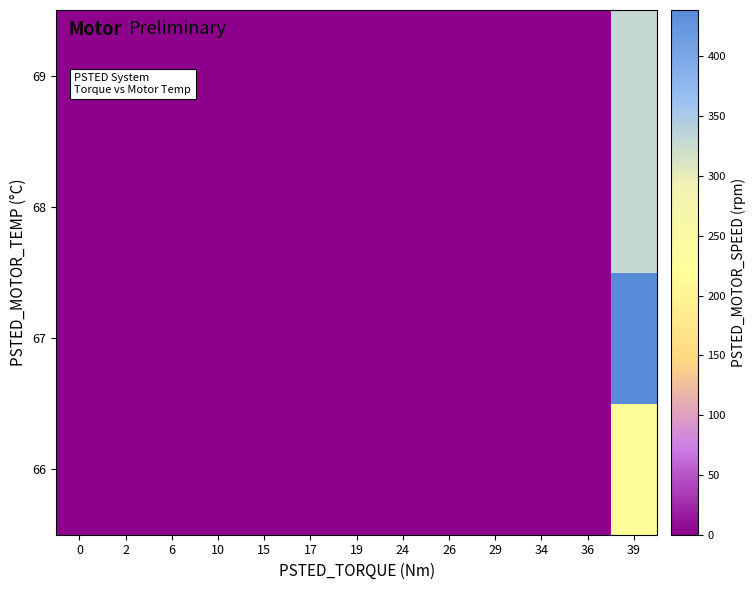

At 0, list the series in order from smallest to largest.

66, 67, 68, 69